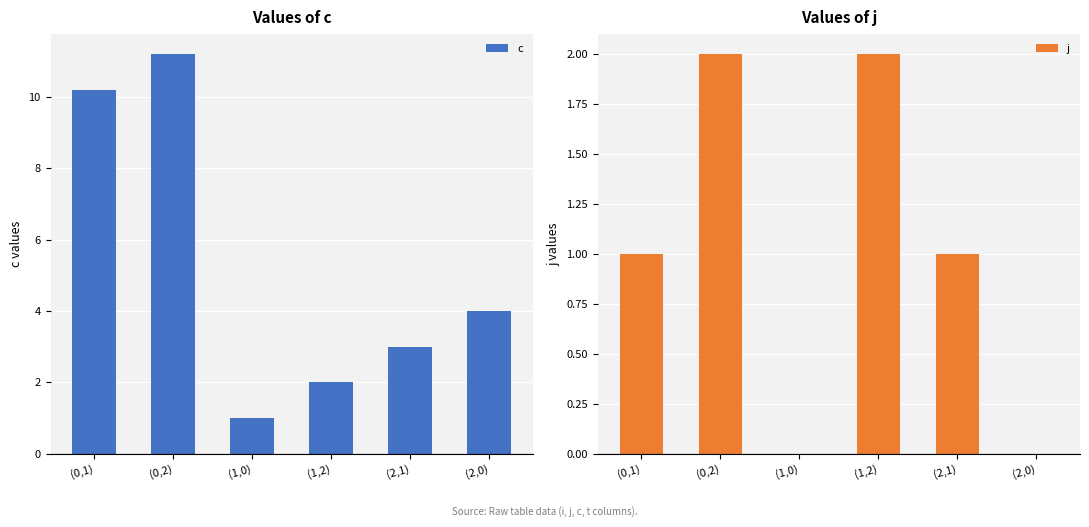

What is the value of the j bar at the 4th from the left?

2.0